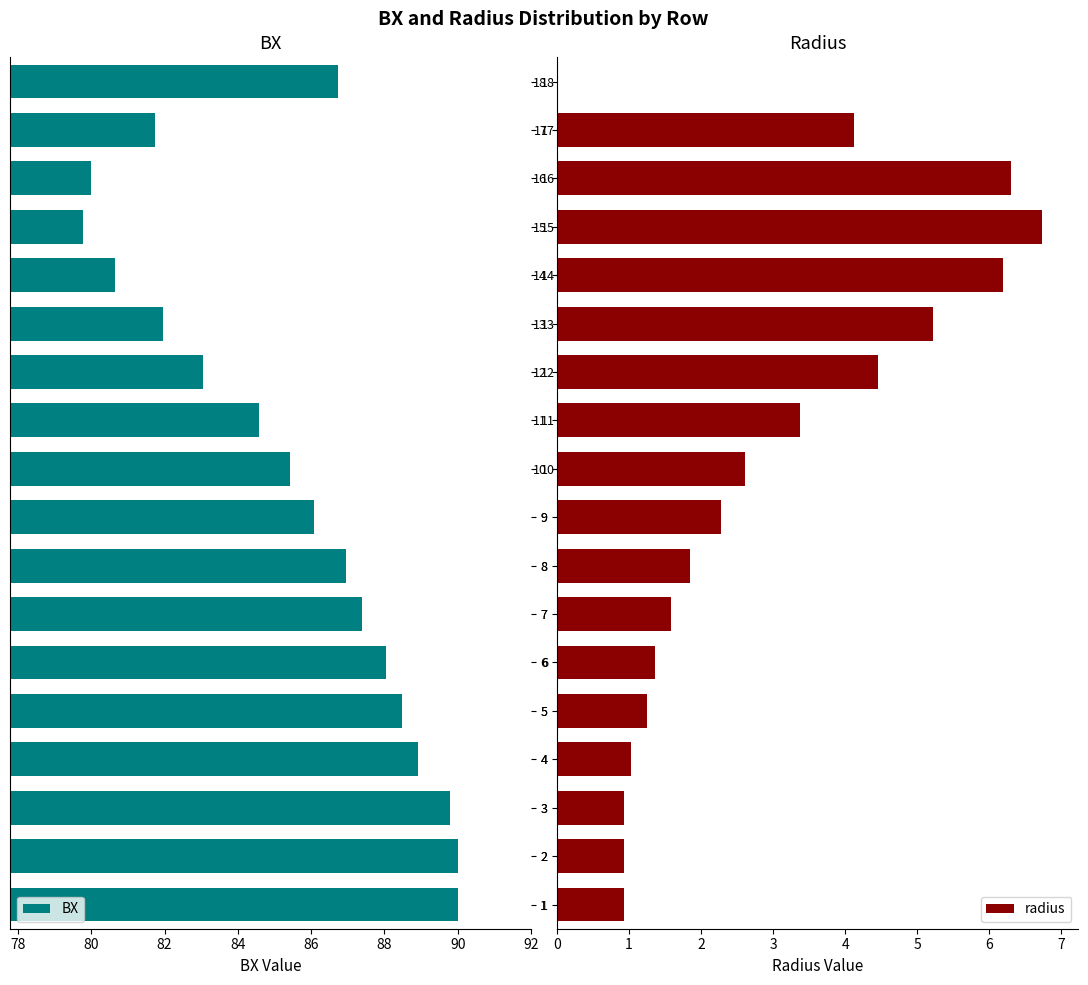

What is the difference between the maximum and second lowest values in the BX series?

10.0